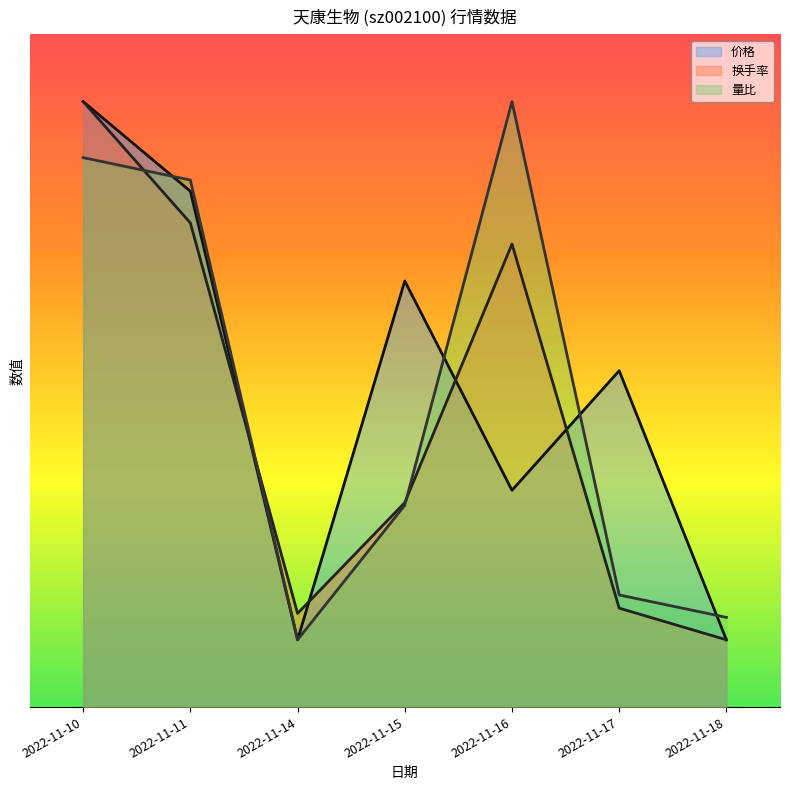

Which category has the highest value in the 量比 series?

2022-11-16